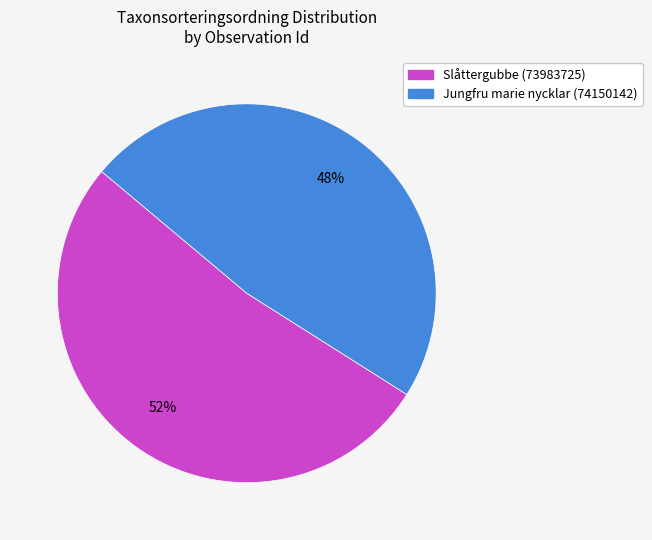

To the nearest percent, what is the difference between the Jungfru marie nycklar (74150142) and Slåttergubbe (73983725) slice percentages?

4%